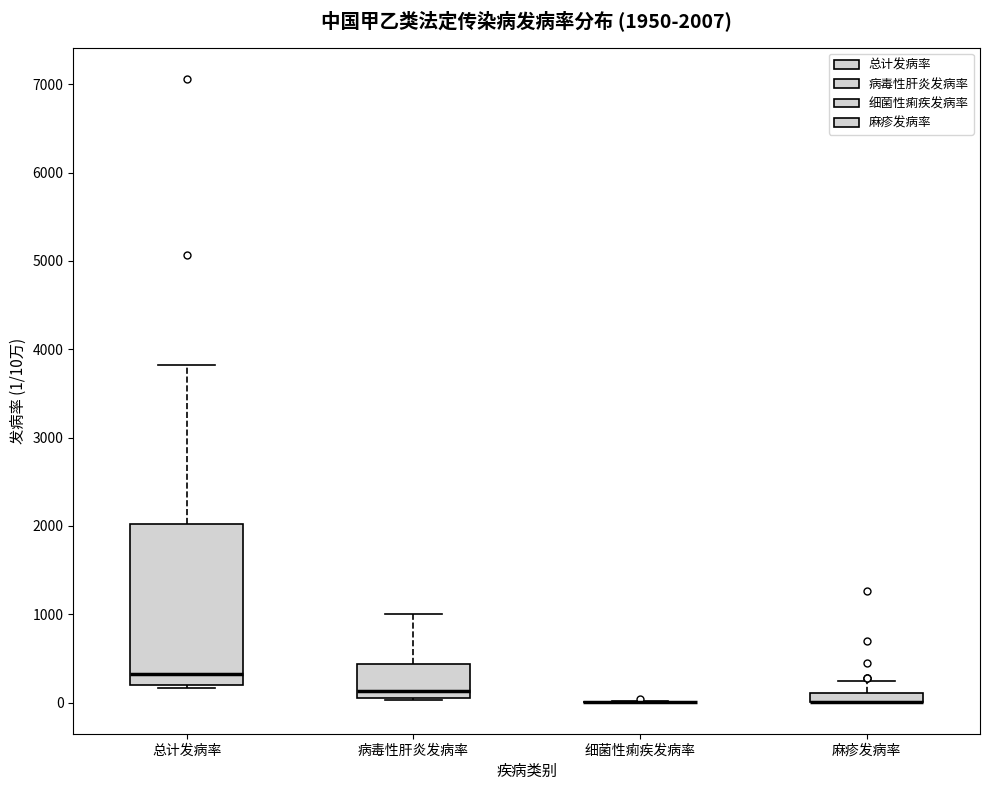

Comparing the boxes themselves (not the whiskers), which one is the tallest?

总计发病率